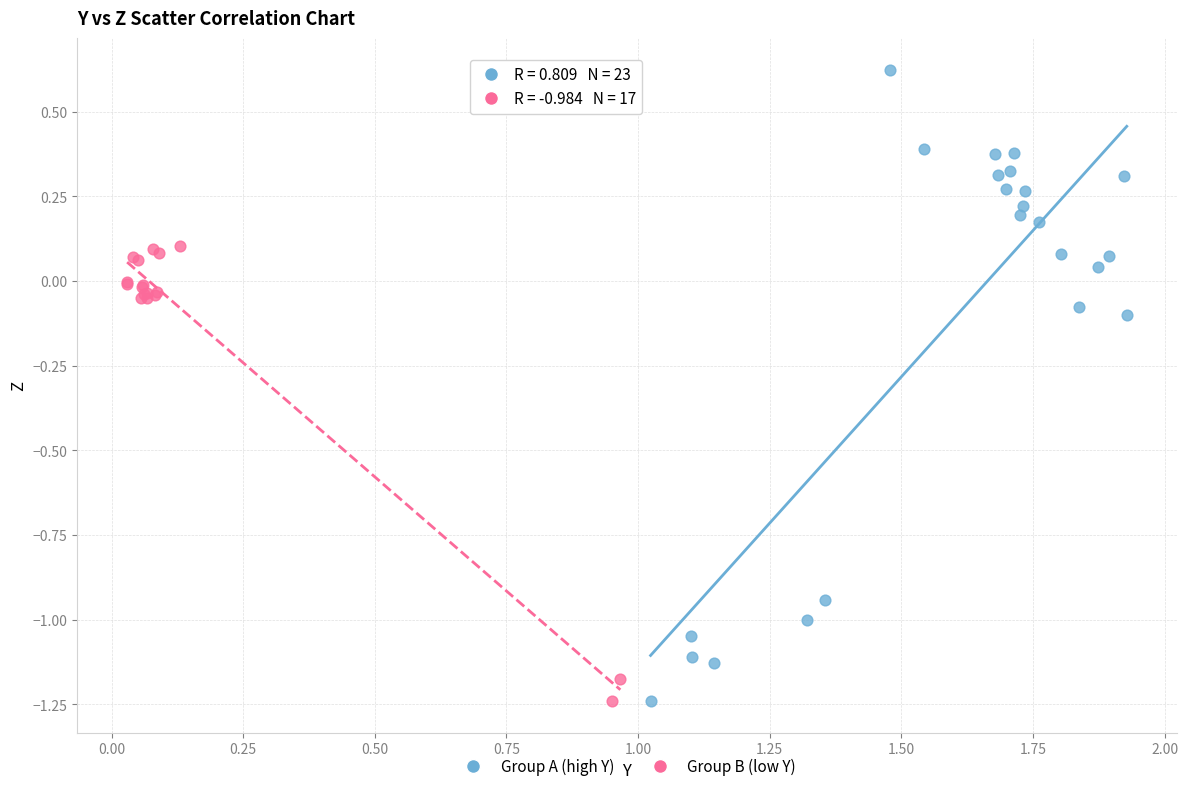

Which series contains the highest Y value?

Group A (high Y)